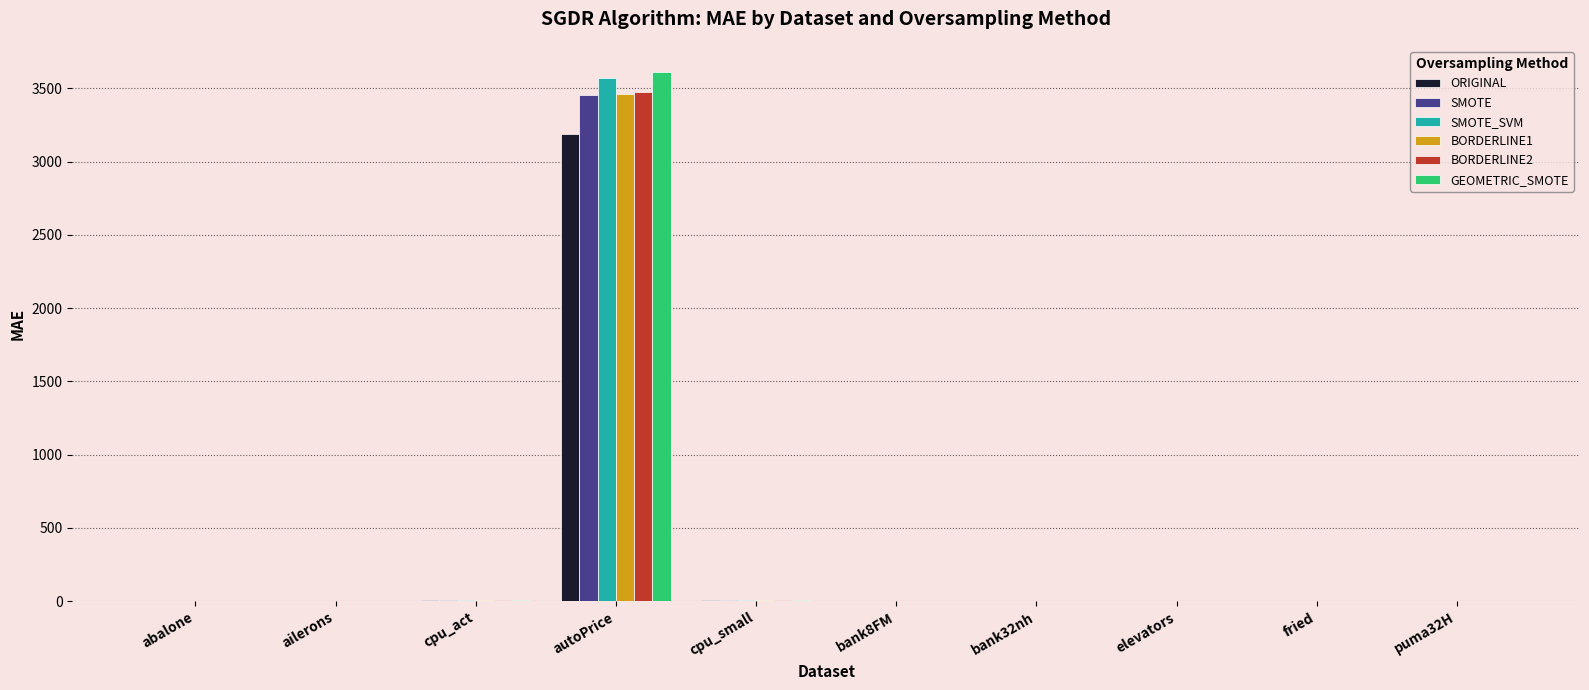

What is the sum of all BORDERLINE2 values?

3494.8